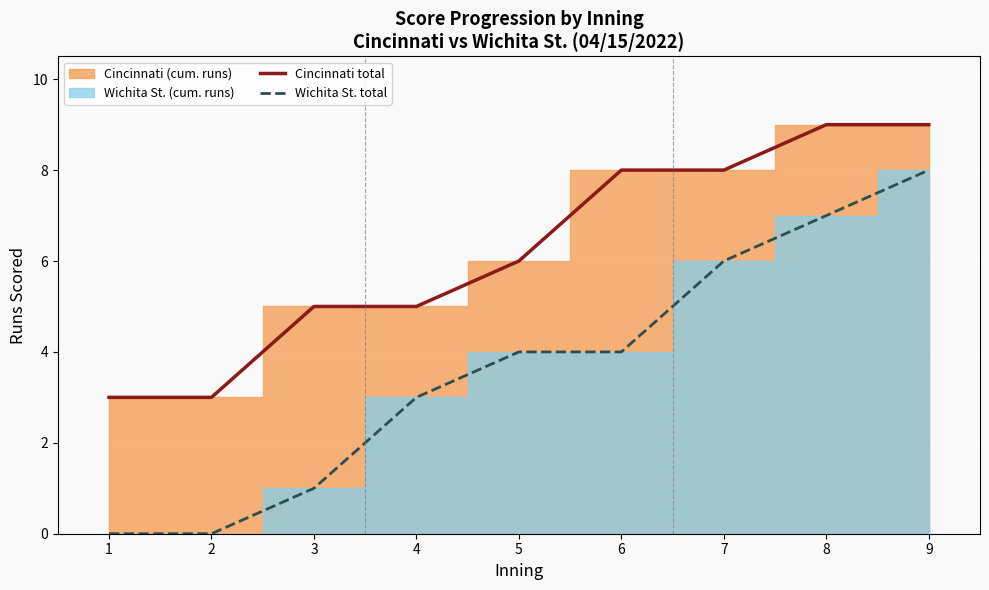

What is the approximate value of Cincinnati total at 7?

8